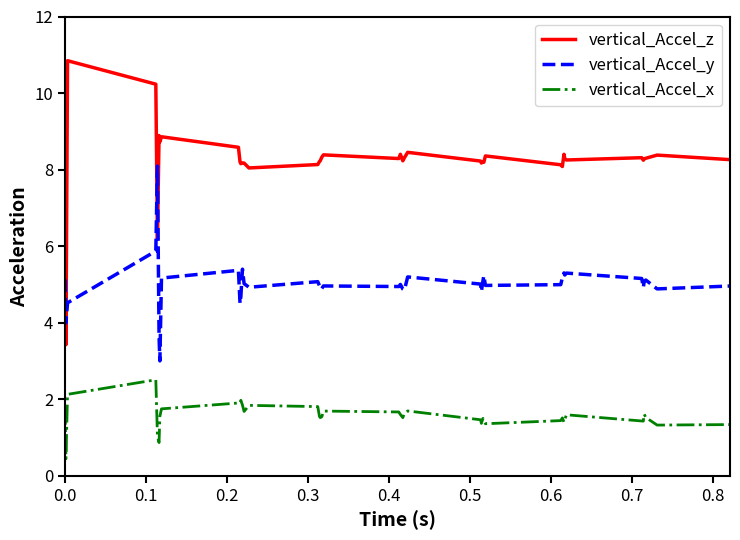

True or false: vertical_Accel_y and vertical_Accel_x intersect in this chart.

False